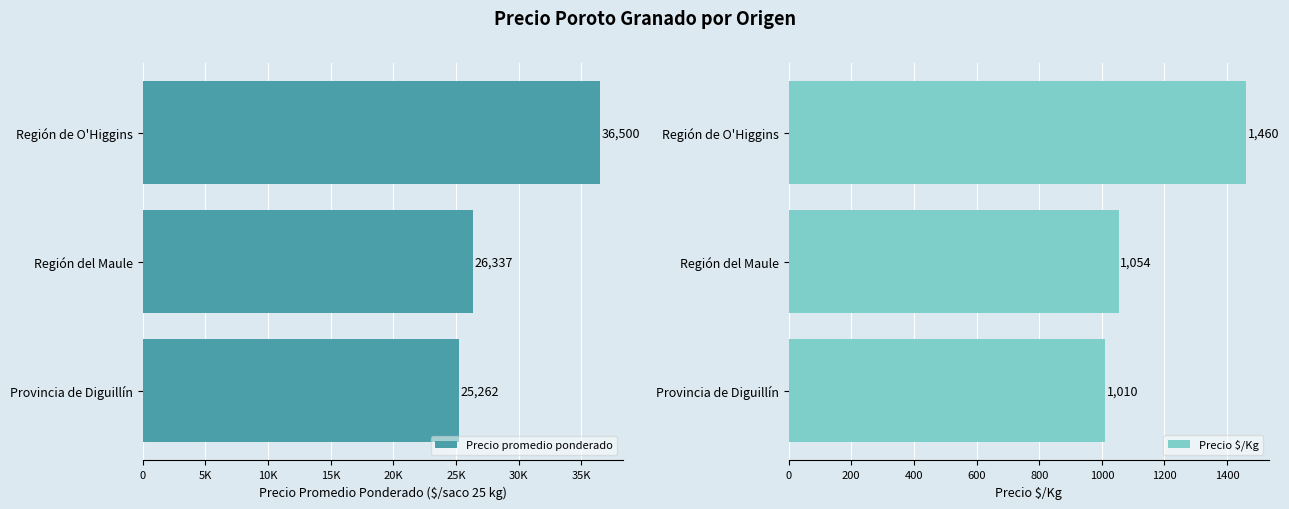

The Precio $/Kg series shows 1878 at Región del Maule. True or false?

False